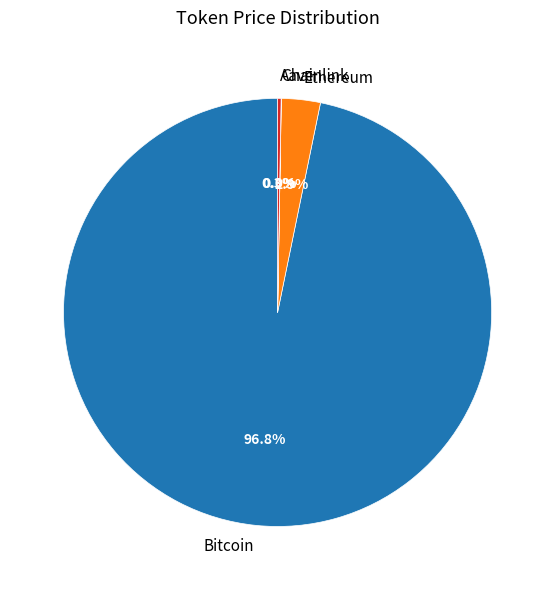

What is the majority slice?

Bitcoin